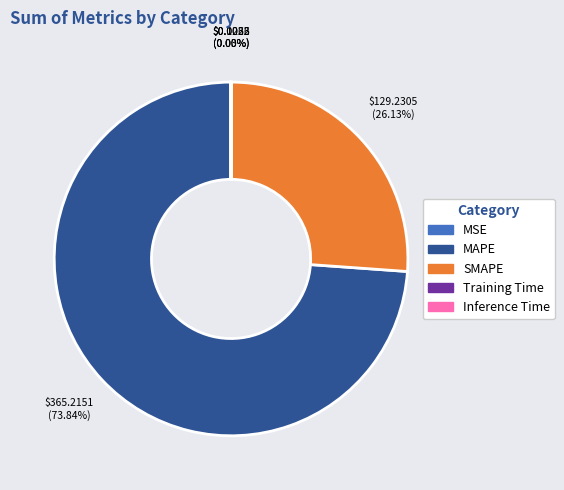

What is the largest slice in the pie chart?

MAPE